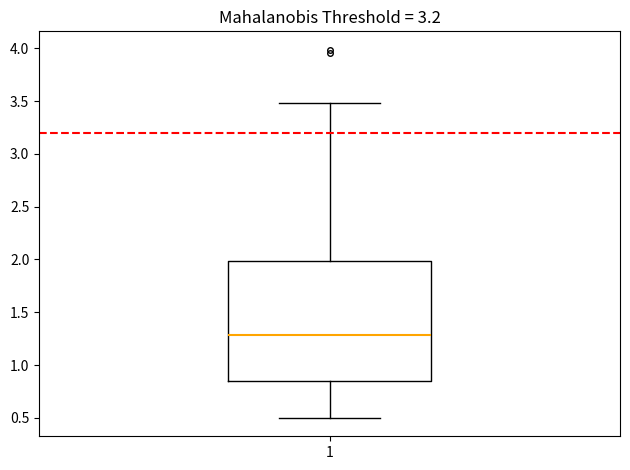

Read this box plot against the y-axis: the position of the median line, the range covered by the box, and the ends of both whiskers. The values are not printed on the chart, so give them approximately, as read against the axis.

median 1.30, box 0.85 to 2.00, whiskers 0.50 to 3.50